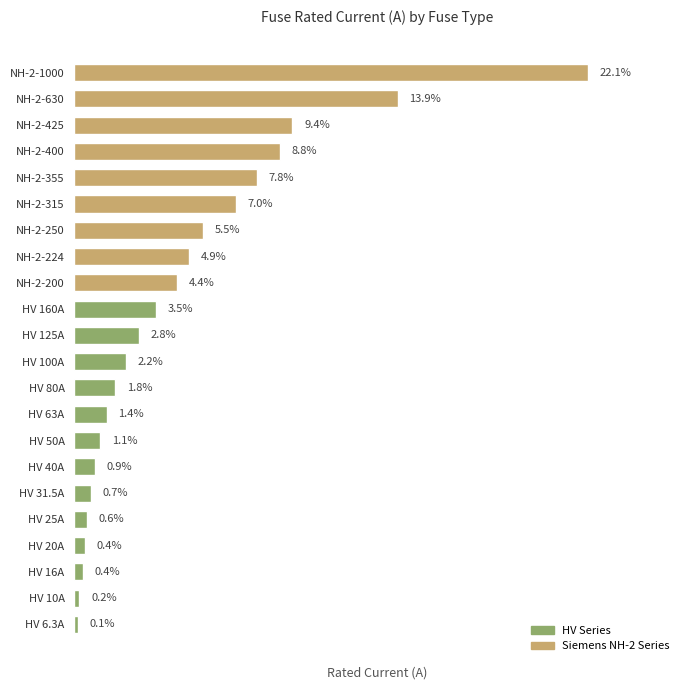

Count the number of categories in the chart.

22